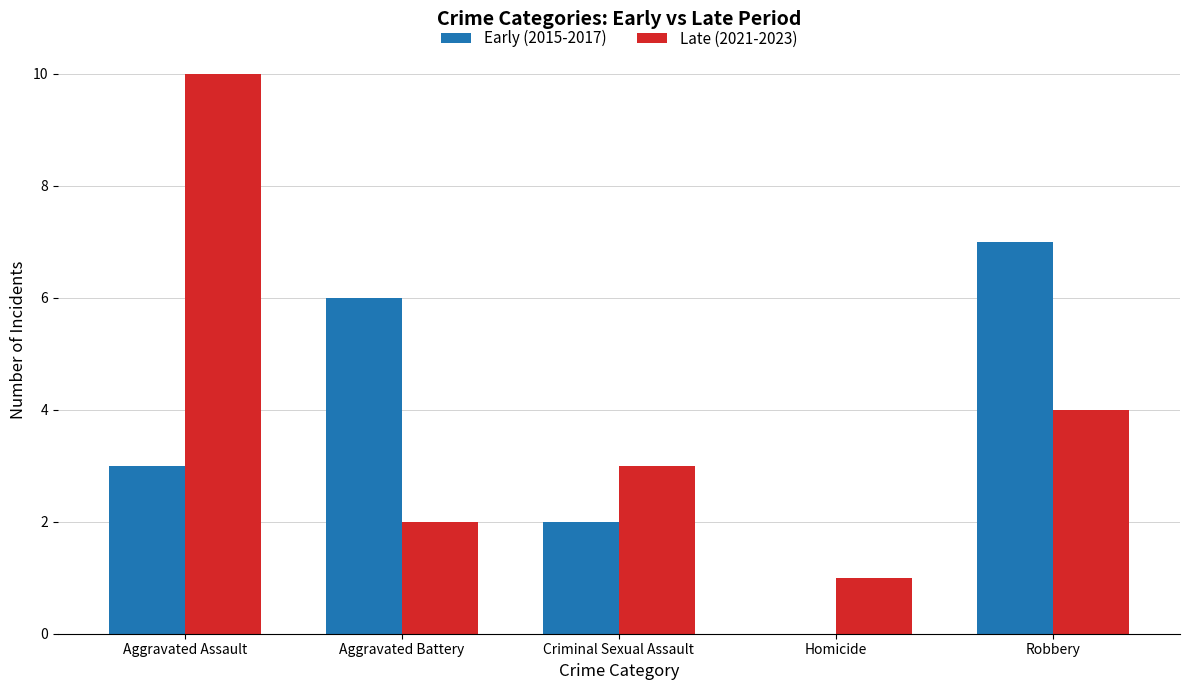

True or false: Early (2015-2017) has a value of 2 at Criminal Sexual Assault.

True